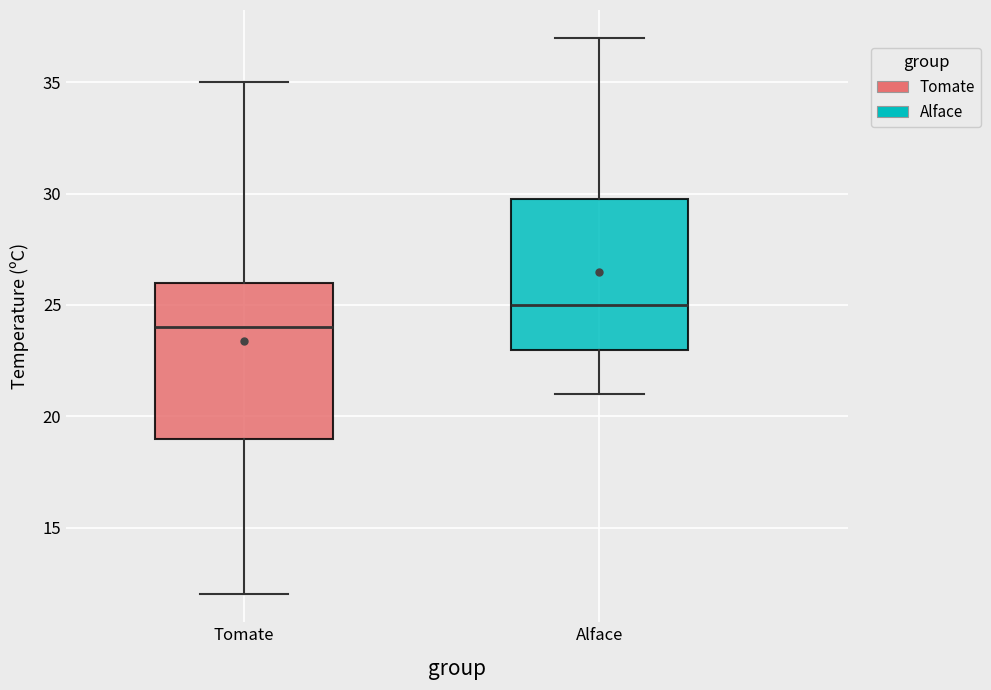

Where does the upper whisker of the box for Tomate end on the y-axis? The values are not printed on the chart, so give them approximately, as read against the axis.

35